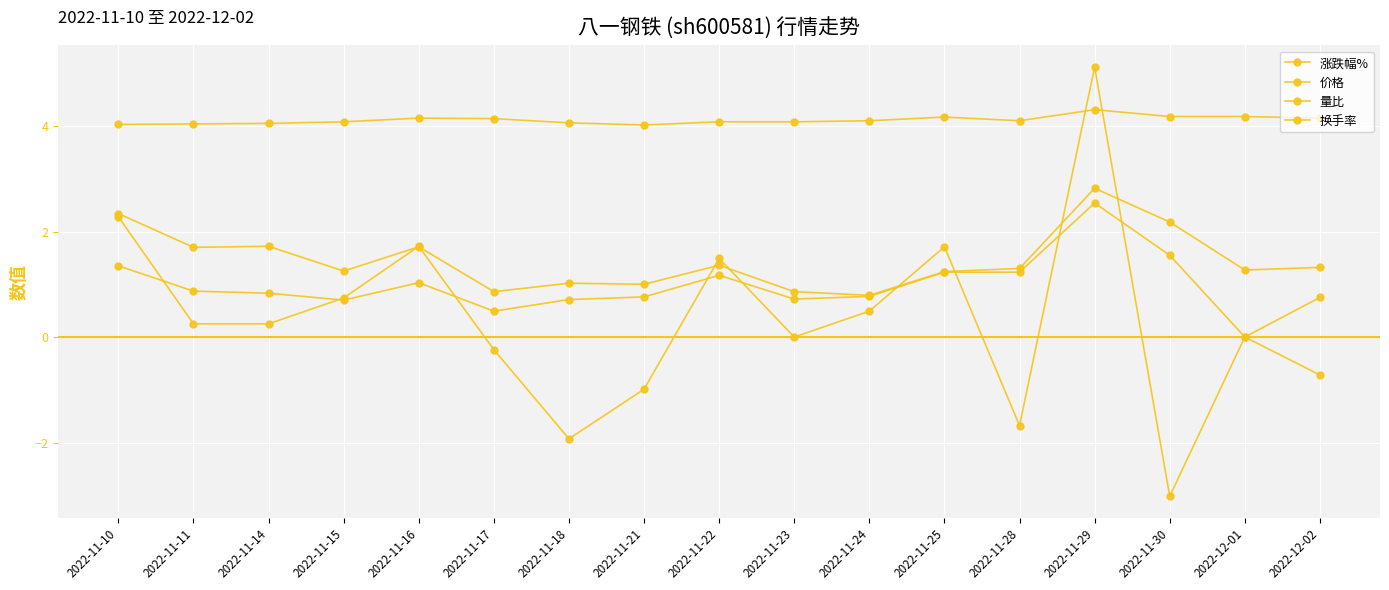

How many data points does each series have?

17